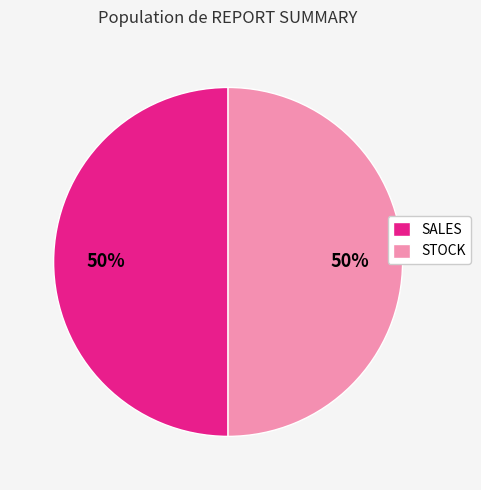

True or false: STOCK accounts for 50% of the total.

True